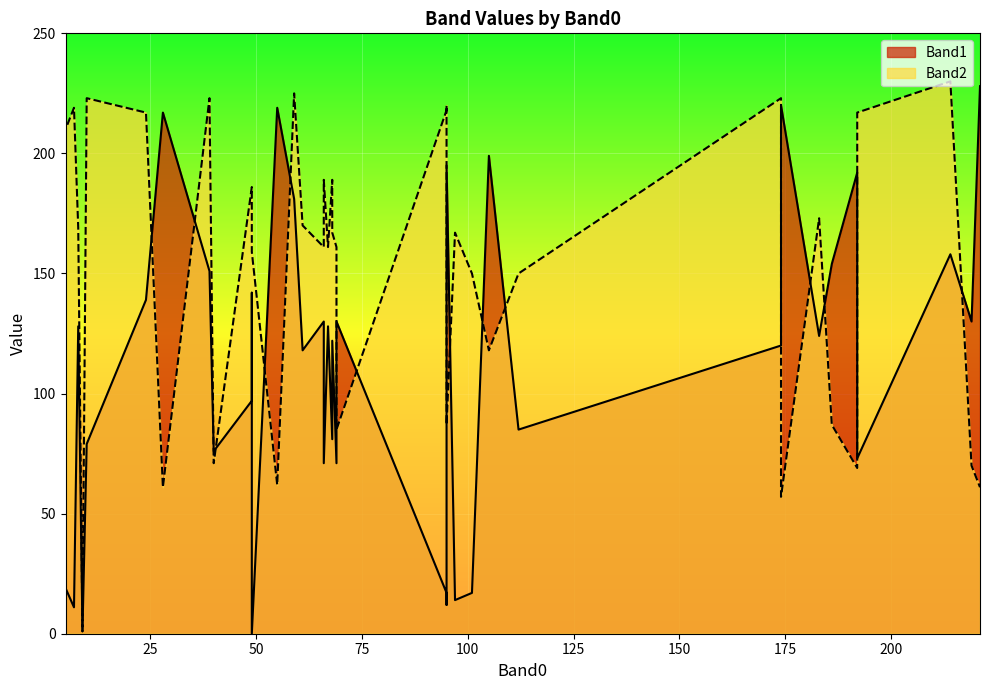

Which series changed the most between 13 and 32?

Band2